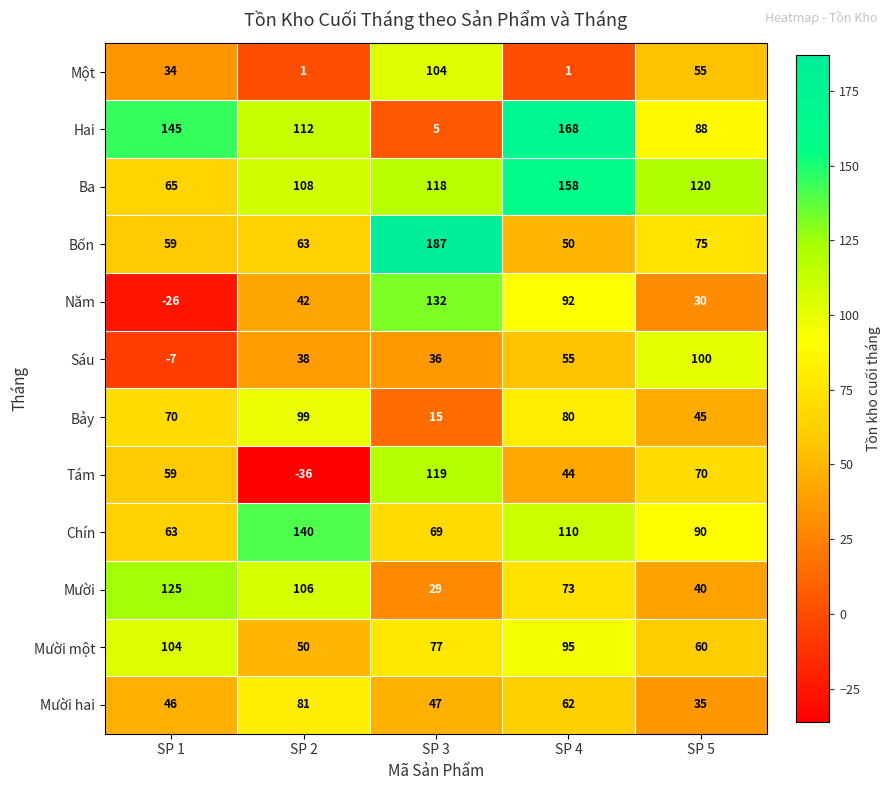

At how many categories does at least one series exceed 6?

5